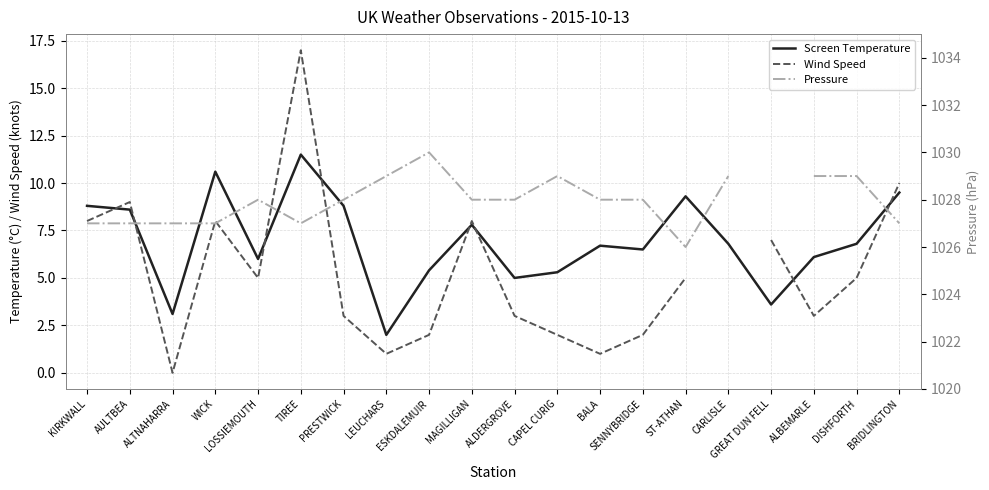

At how many categories does at least one series exceed 940?

19